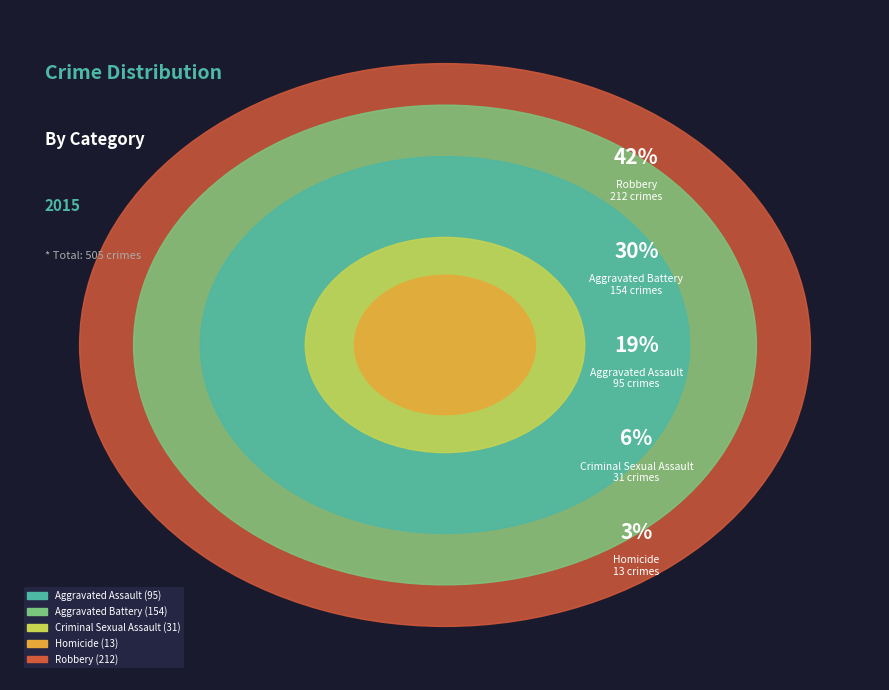

What percentage is the Aggravated Assault slice, to the nearest percent?

19%